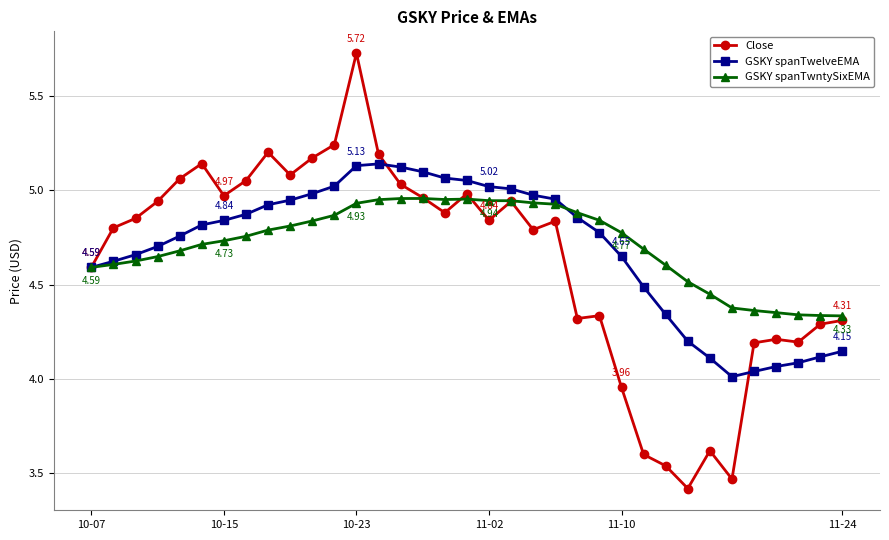

What are all the series names shown in the legend?

Close, GSKY spanTwelveEMA, GSKY spanTwntySixEMA